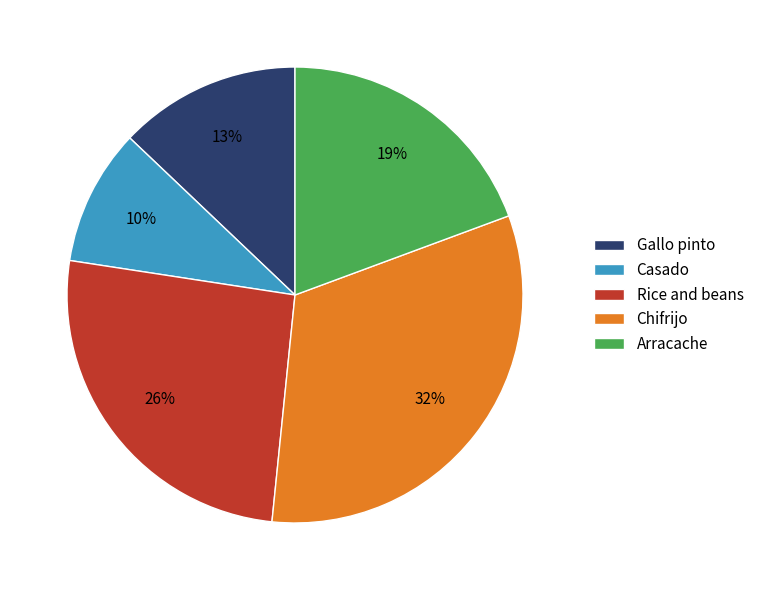

Do Gallo pinto and Arracache together represent more than half of the pie?

No